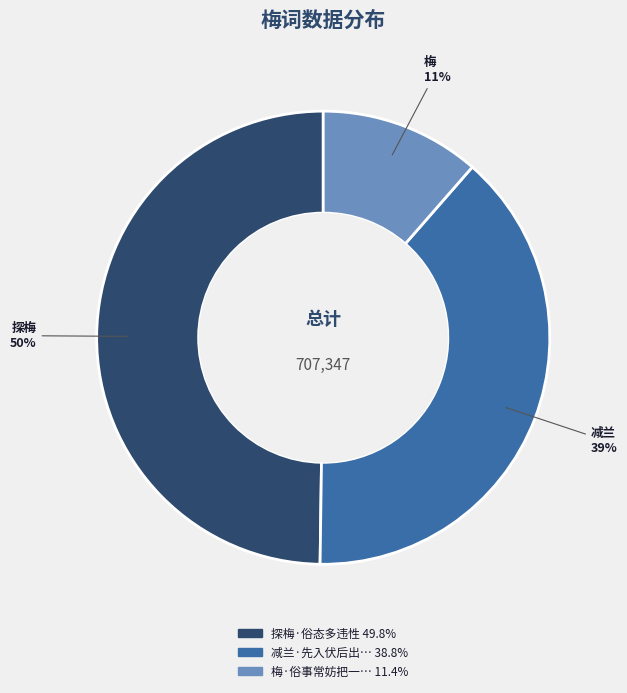

Is there a majority slice in this chart?

No